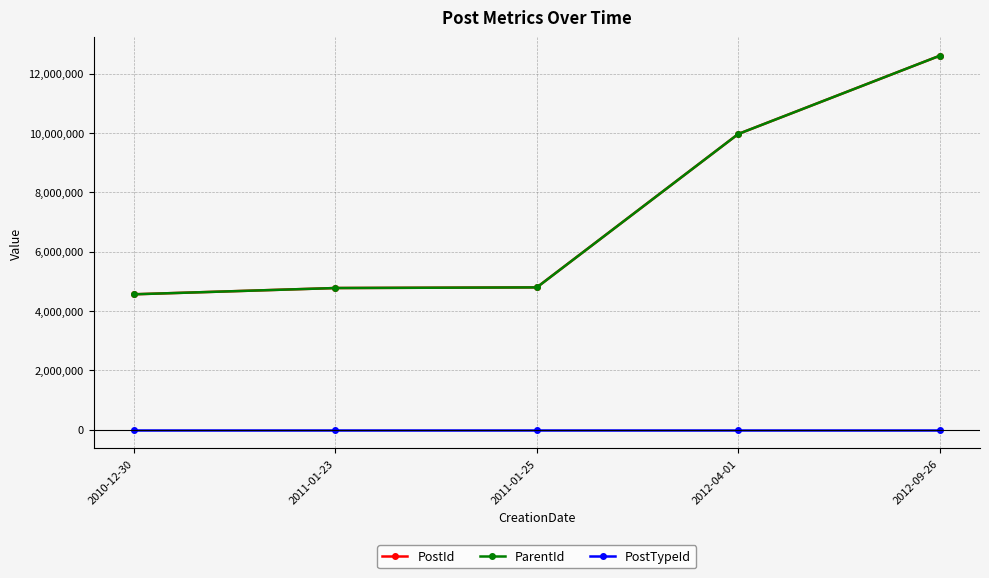

How many lines are shown in the chart?

3